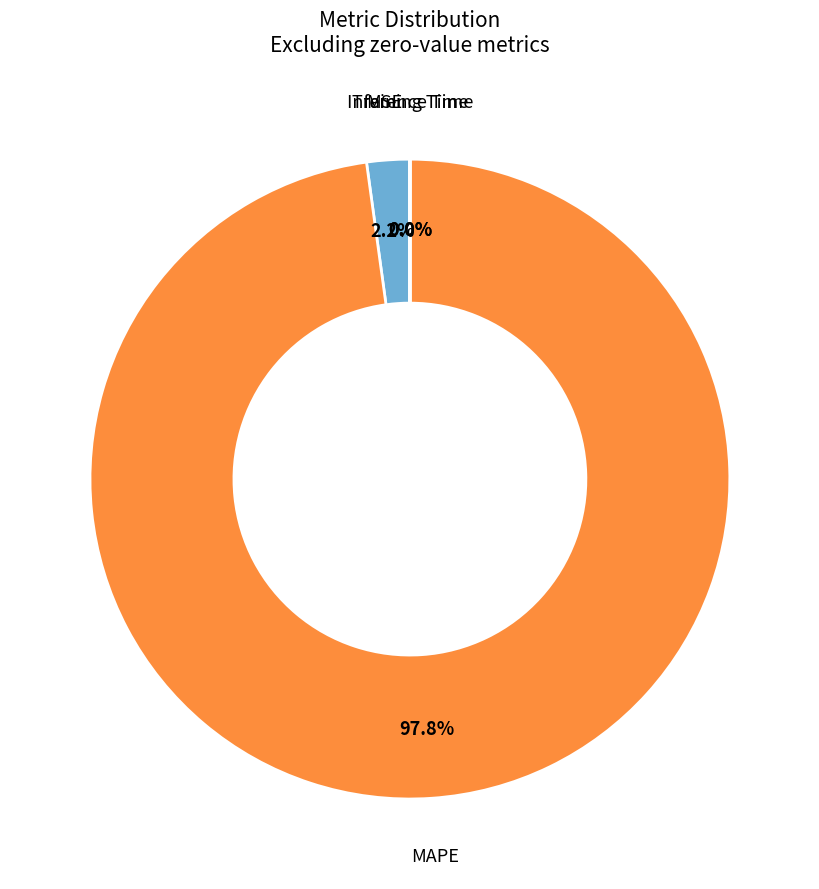

What portion of the pie excludes MSE?

97.8%